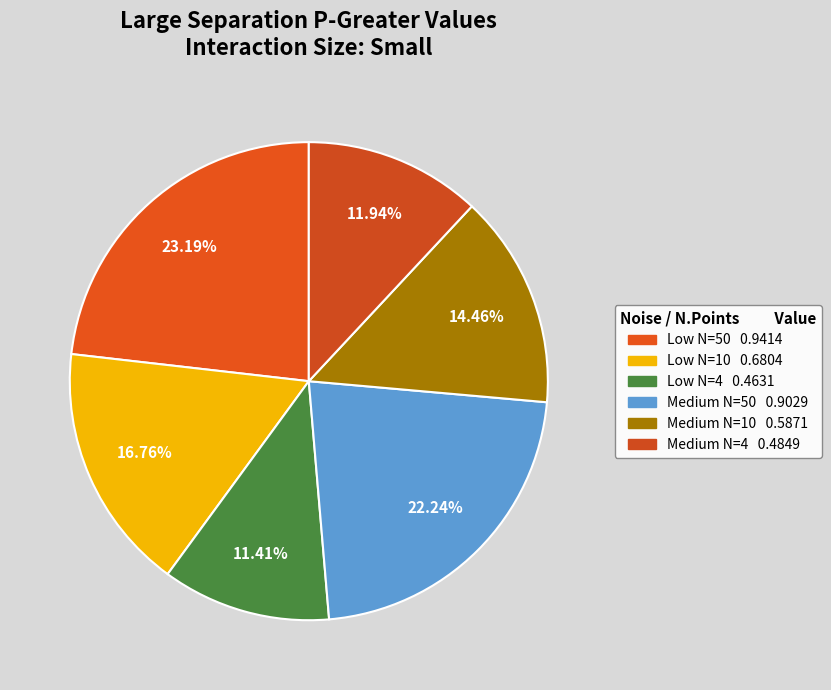

How many slices are in this pie chart?

6